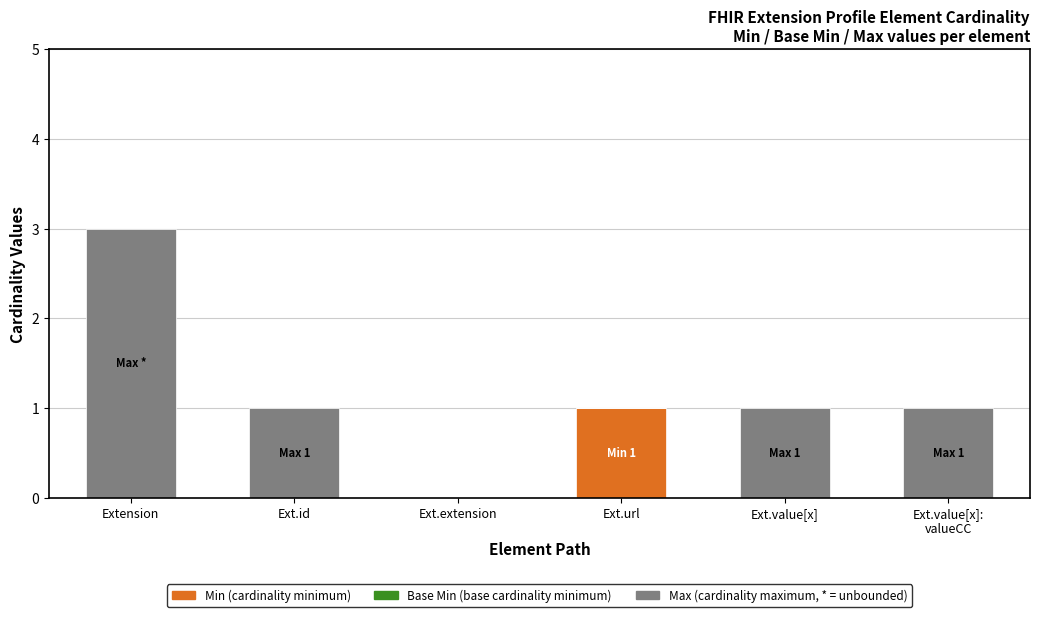

At which category is the sum across all series the highest?

Extension